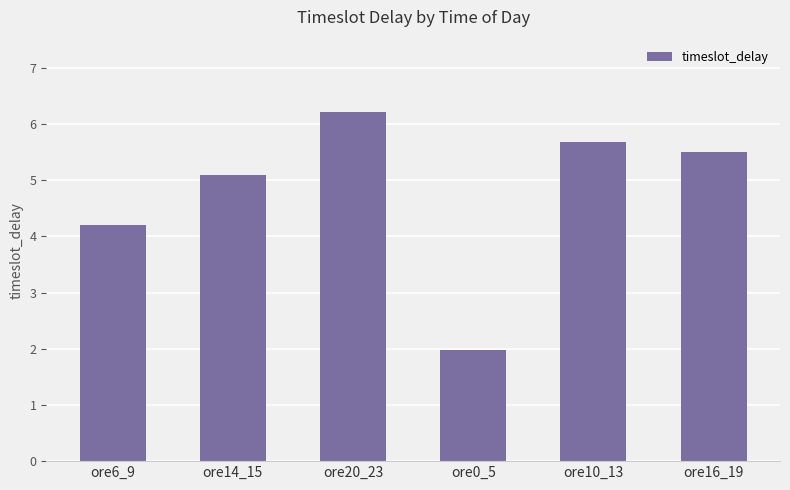

Reading left to right, list all the values displayed in this chart.

4.2	5.1	6.2	2.0	5.7	5.5